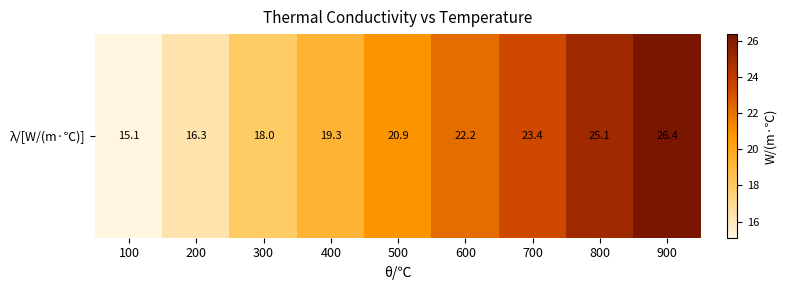

List the labels in order of value, largest first.

900, 800, 700, 600, 500, 400, 300, 200, 100